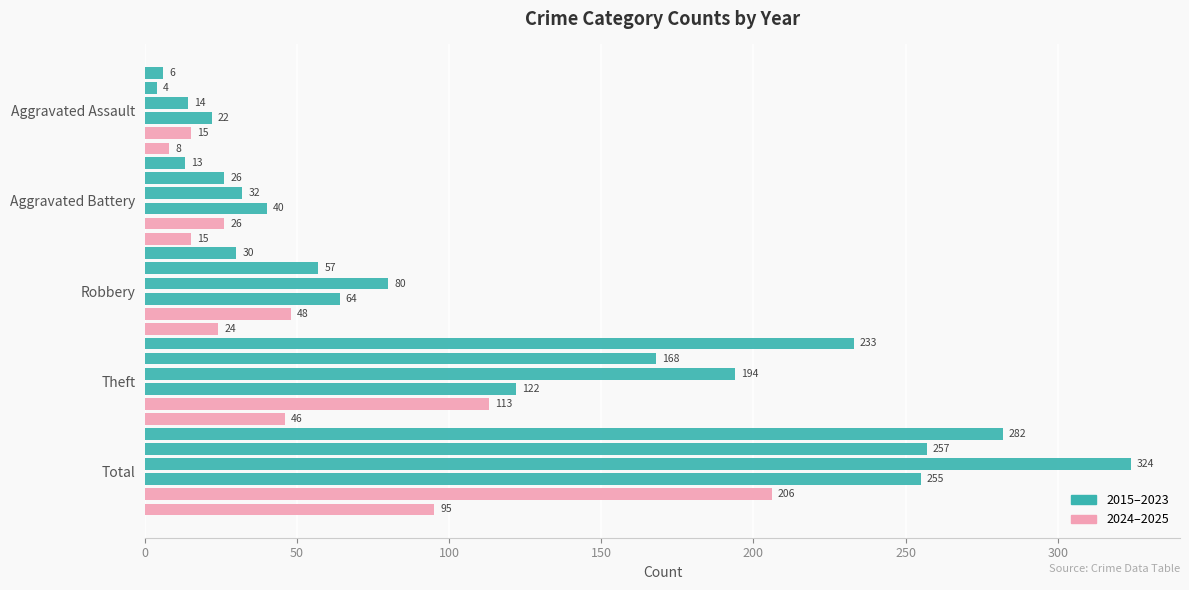

Reading left to right, transcribe all the data shown in this chart.

2015: Aggravated Assault=6	Aggravated Battery=13	Robbery=30	Theft=233	Total=282
2020: Aggravated Assault=4	Aggravated Battery=26	Robbery=57	Theft=168	Total=257
2022: Aggravated Assault=14	Aggravated Battery=32	Robbery=80	Theft=194	Total=324
2023: Aggravated Assault=22	Aggravated Battery=40	Robbery=64	Theft=122	Total=255
2024: Aggravated Assault=15	Aggravated Battery=26	Robbery=48	Theft=113	Total=206
2025: Aggravated Assault=8	Aggravated Battery=15	Robbery=24	Theft=46	Total=95